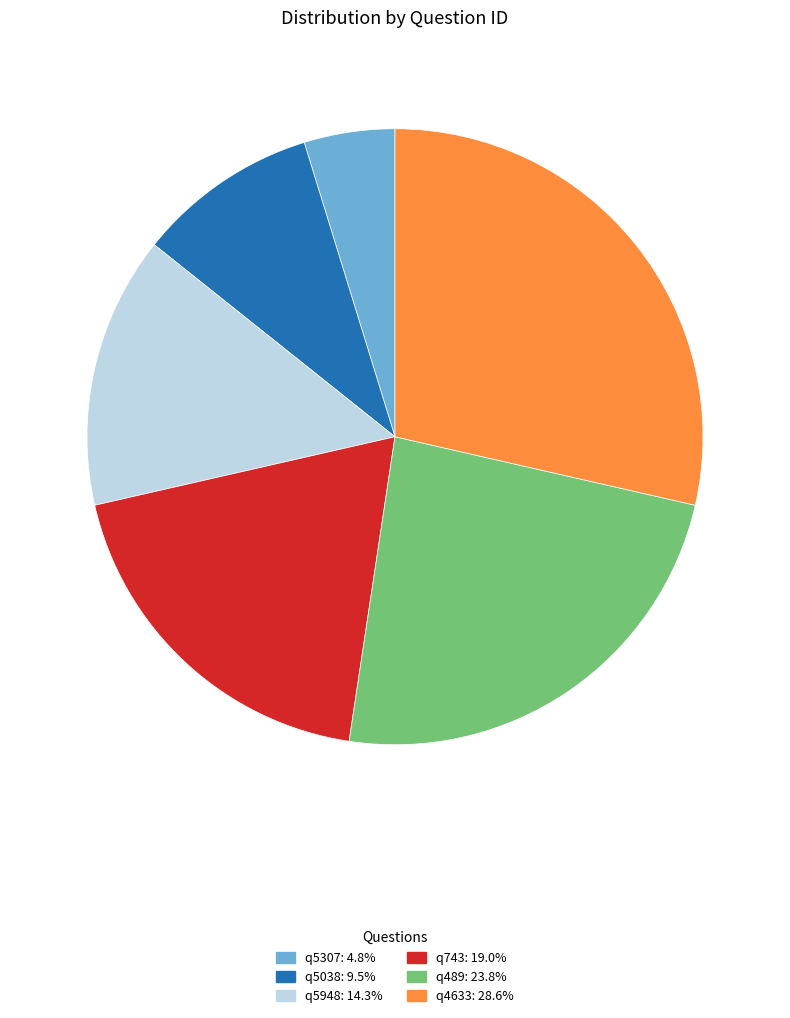

What is the ratio of the value at q5038 to the value at q4633?

0.3